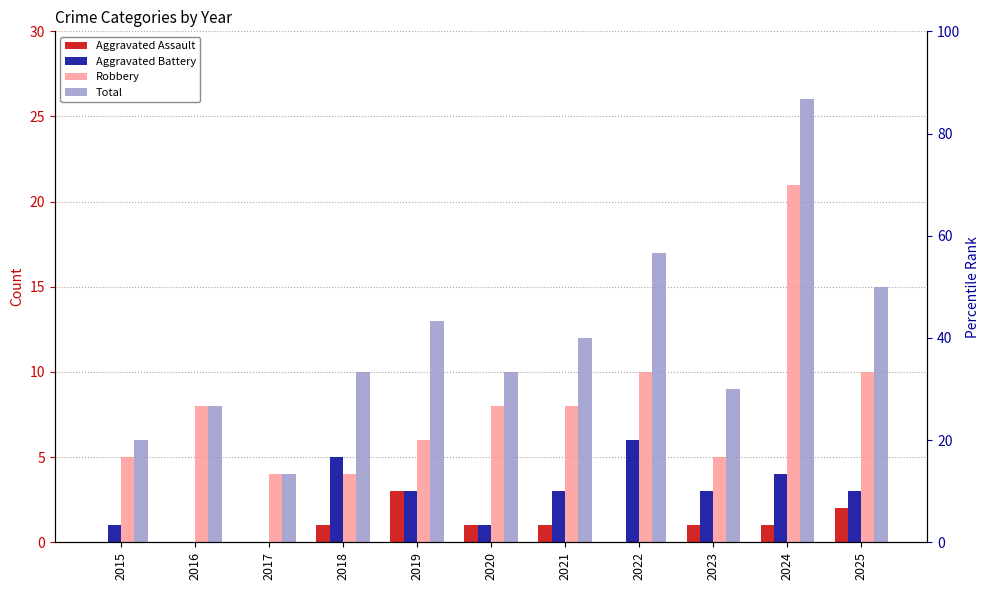

Rank the series by their average value, from highest to lowest.

Total, Robbery, Aggravated Battery, Aggravated Assault